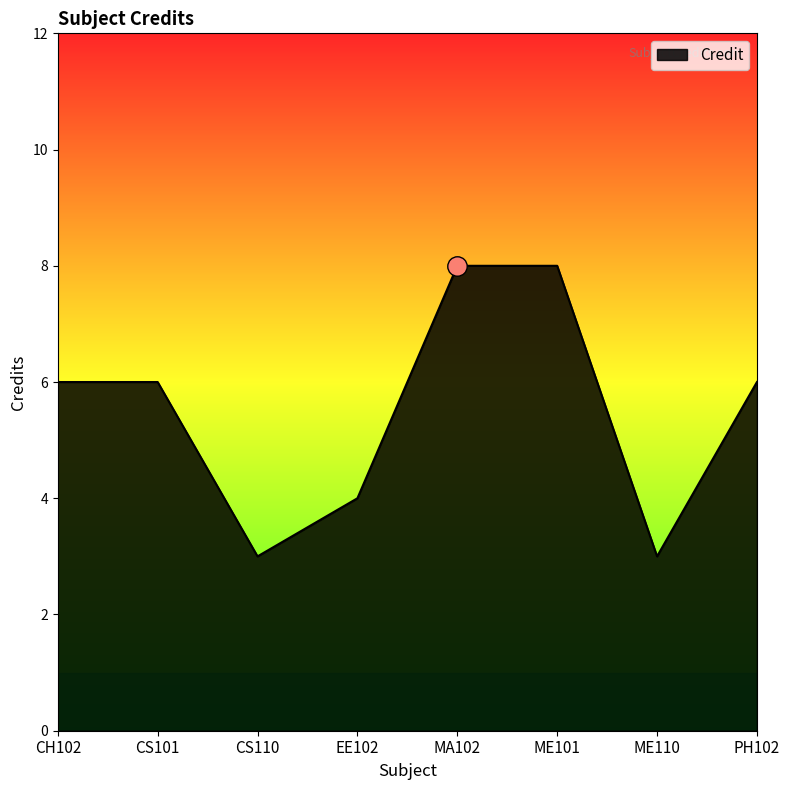

What is the approximate value at CH102?

6